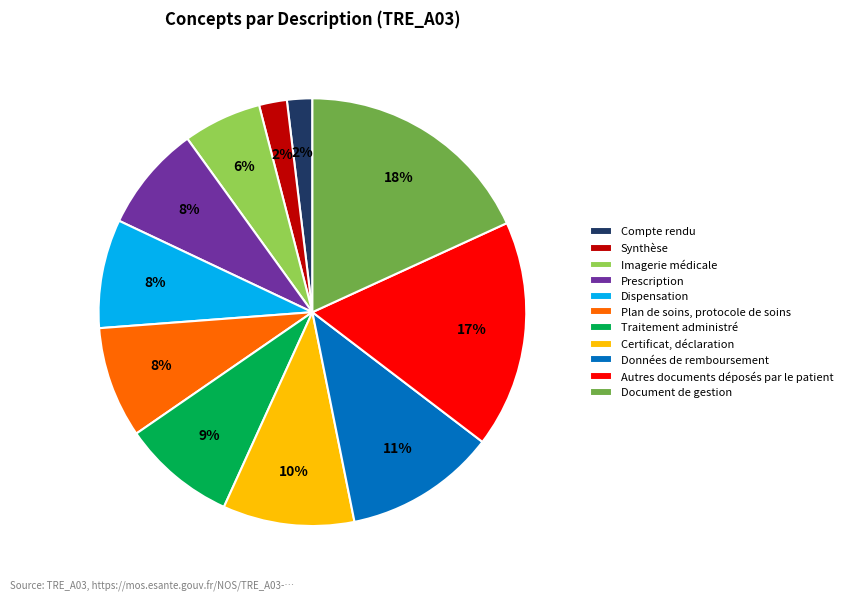

Count the number of slices in the pie.

11